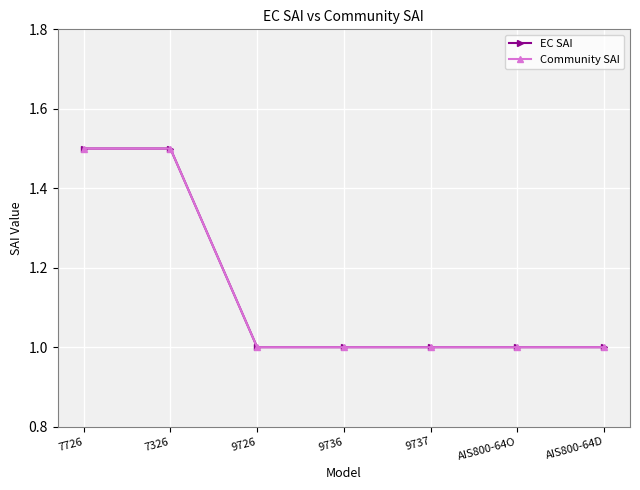

The Community SAI series shows 1.4 at AIS800-64O. True or false?

False